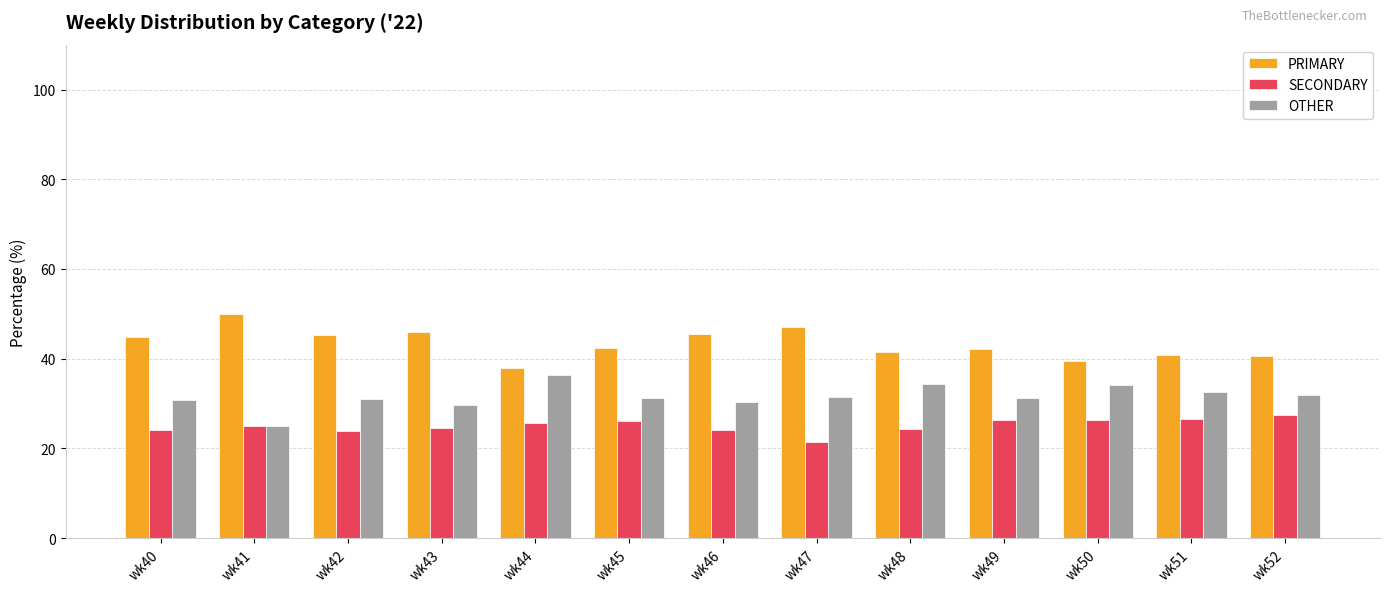

Count the number of data series in this chart.

3